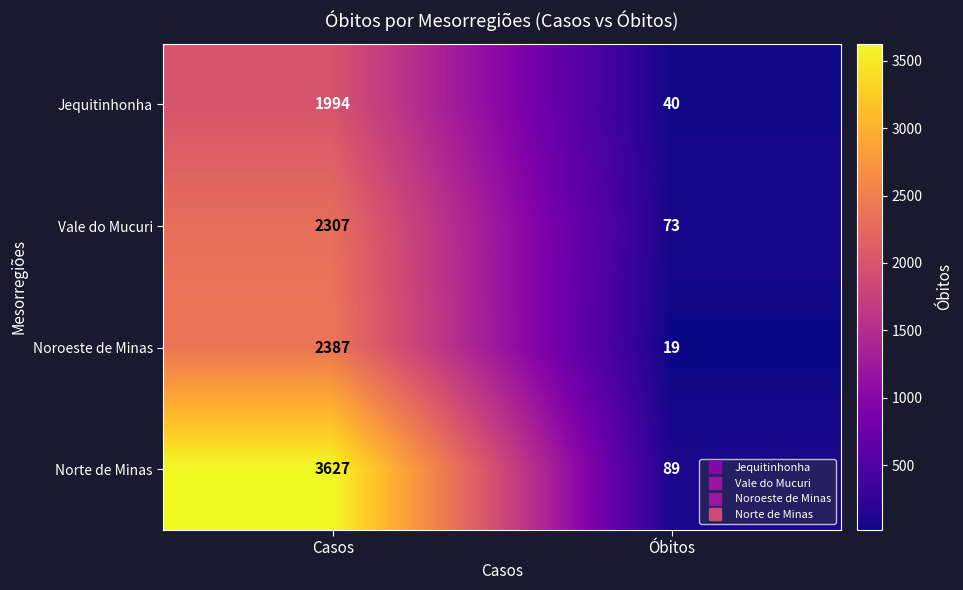

Which category has the lowest value across all series?

Óbitos